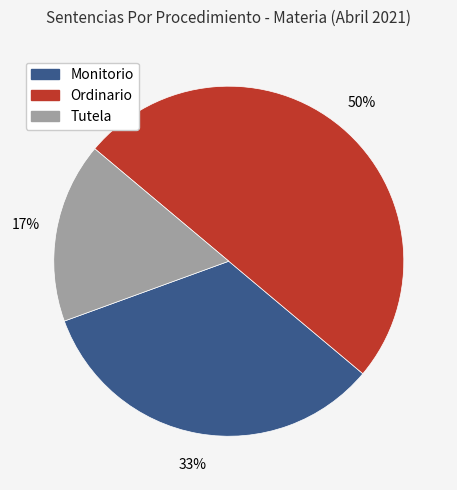

How many segments does this pie chart have?

3